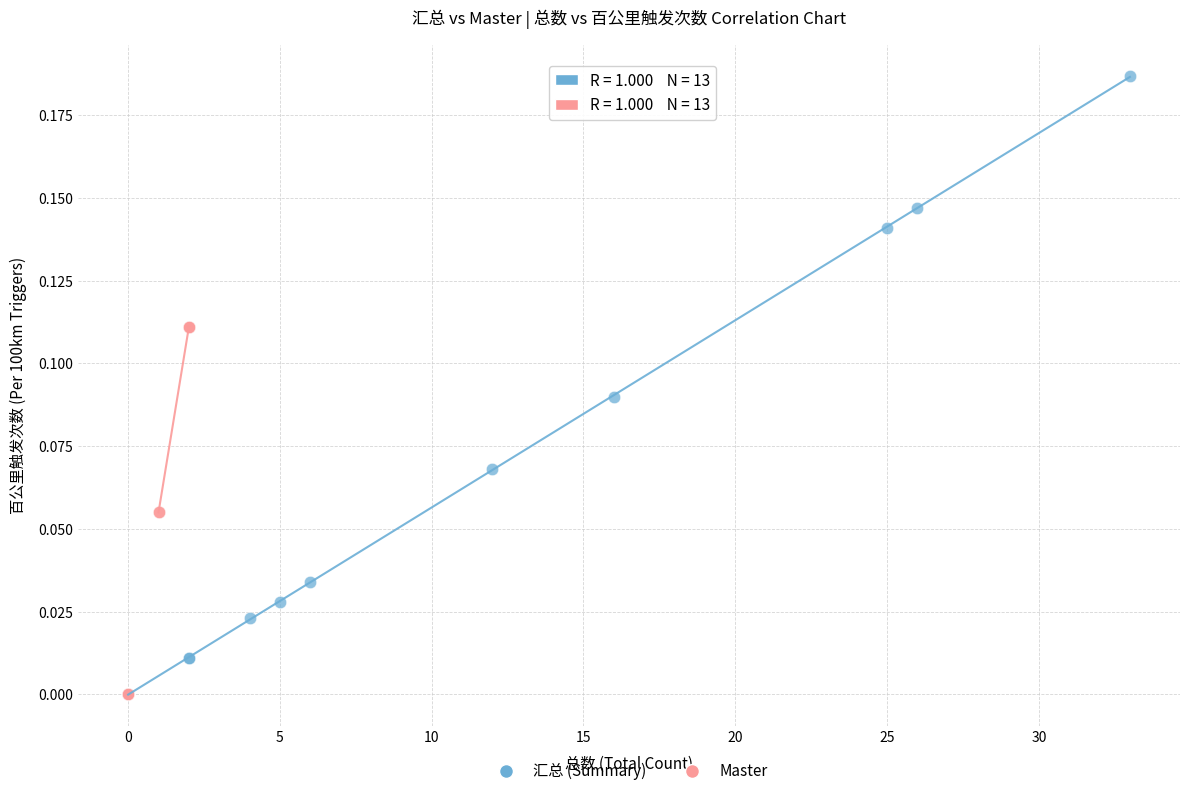

What are all the series names shown in the legend?

汇总 (Summary), Master